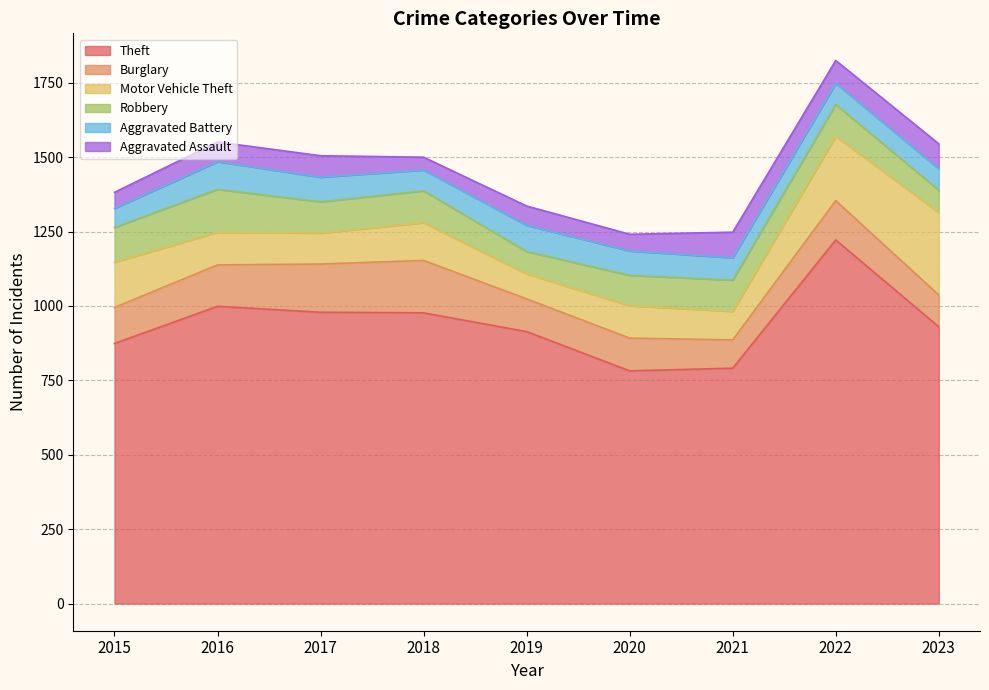

How many interior local valleys does the Motor Vehicle Theft series have?

3